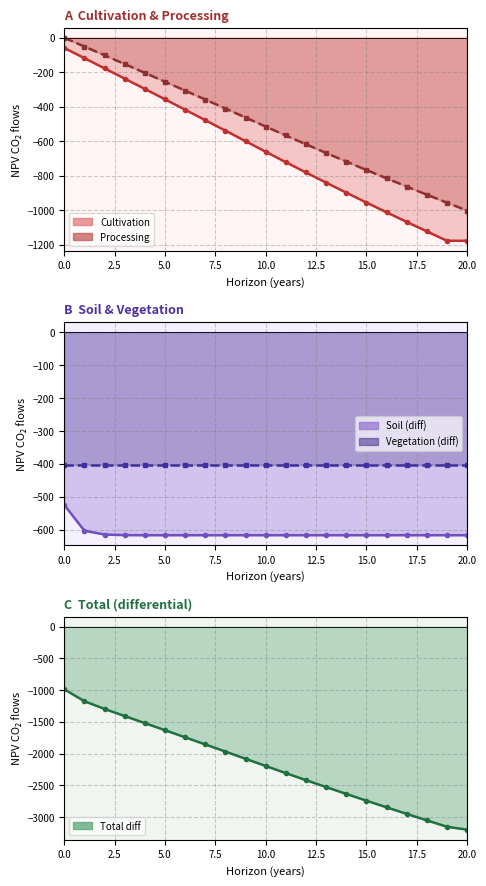

How many data points in NPV_proc_co2_flows_traj are above -514?

10